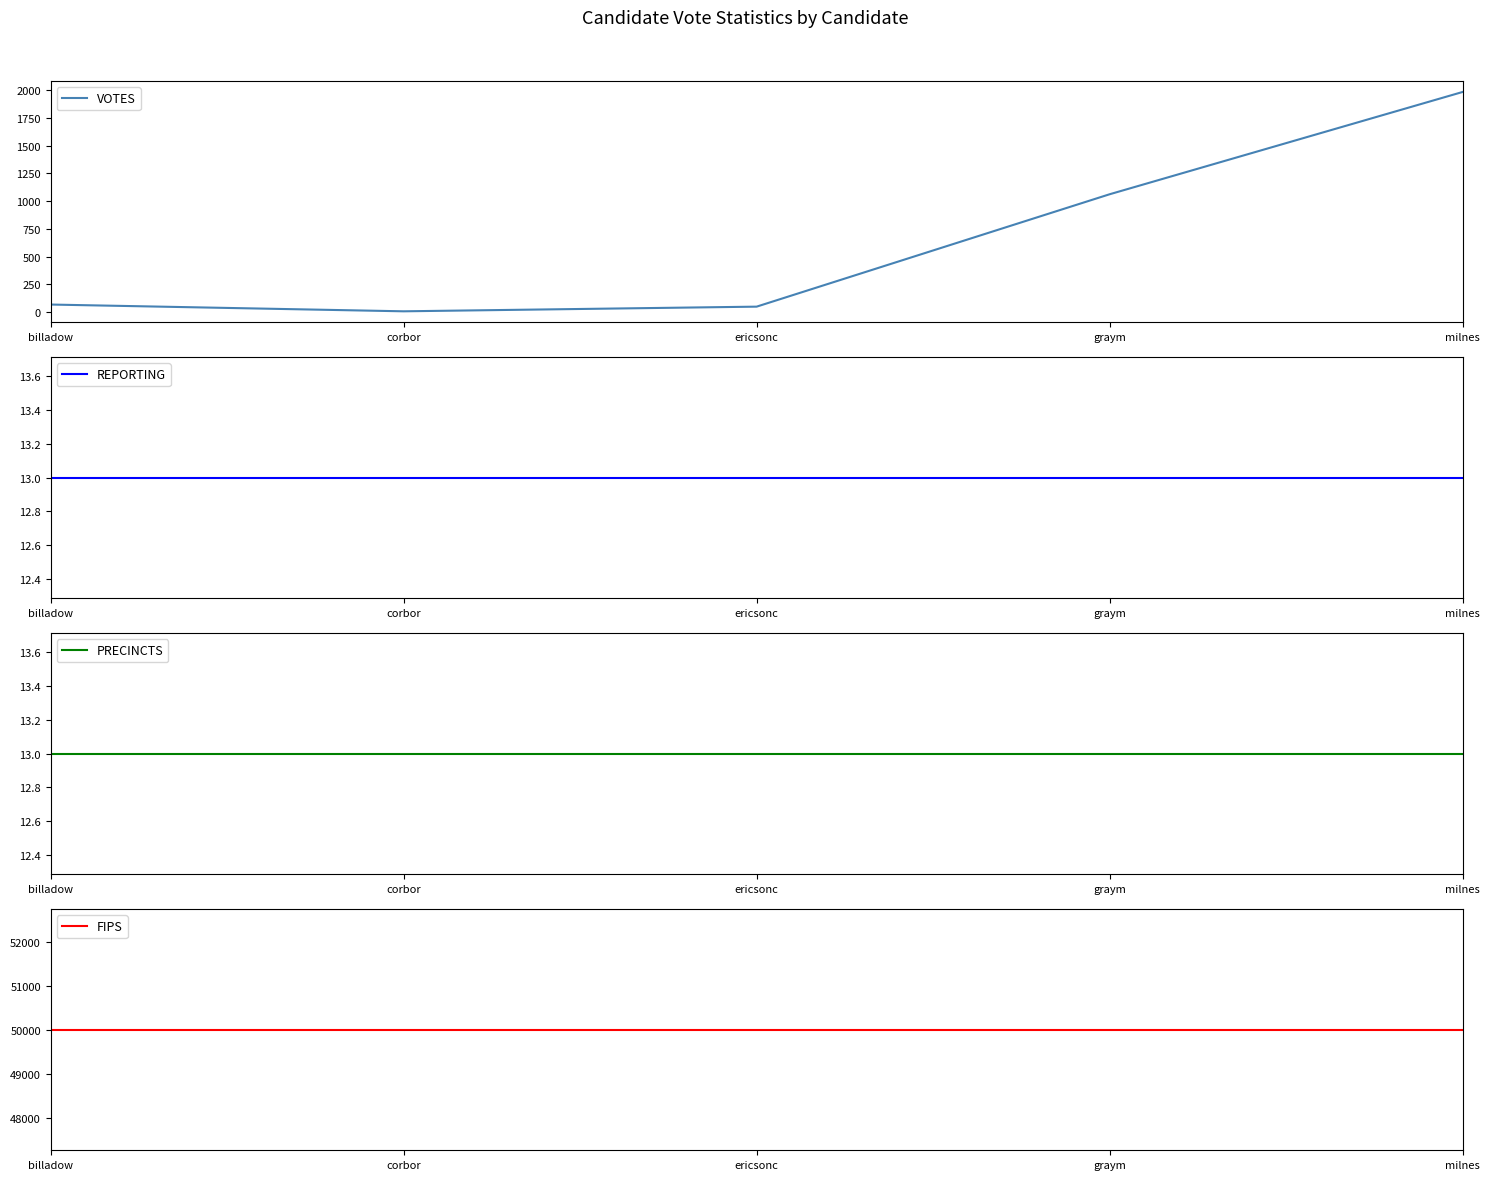

Which series has the largest range (max minus min)?

VOTES